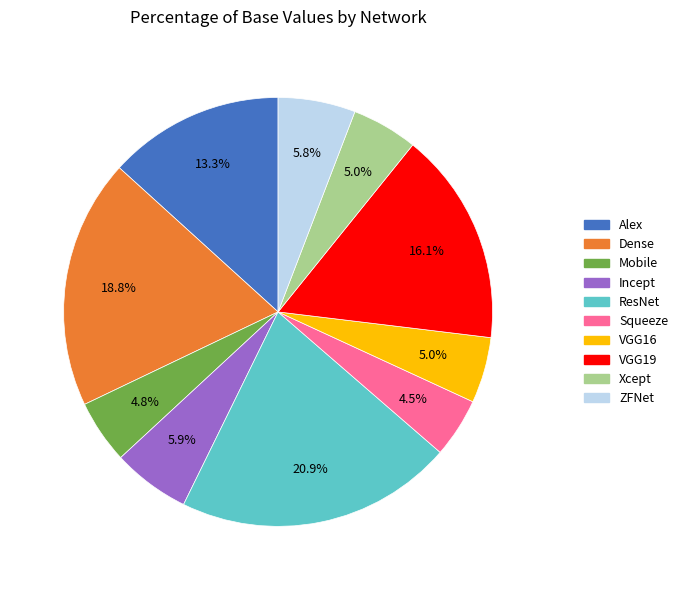

Is there any slice that represents more than half of the pie?

No